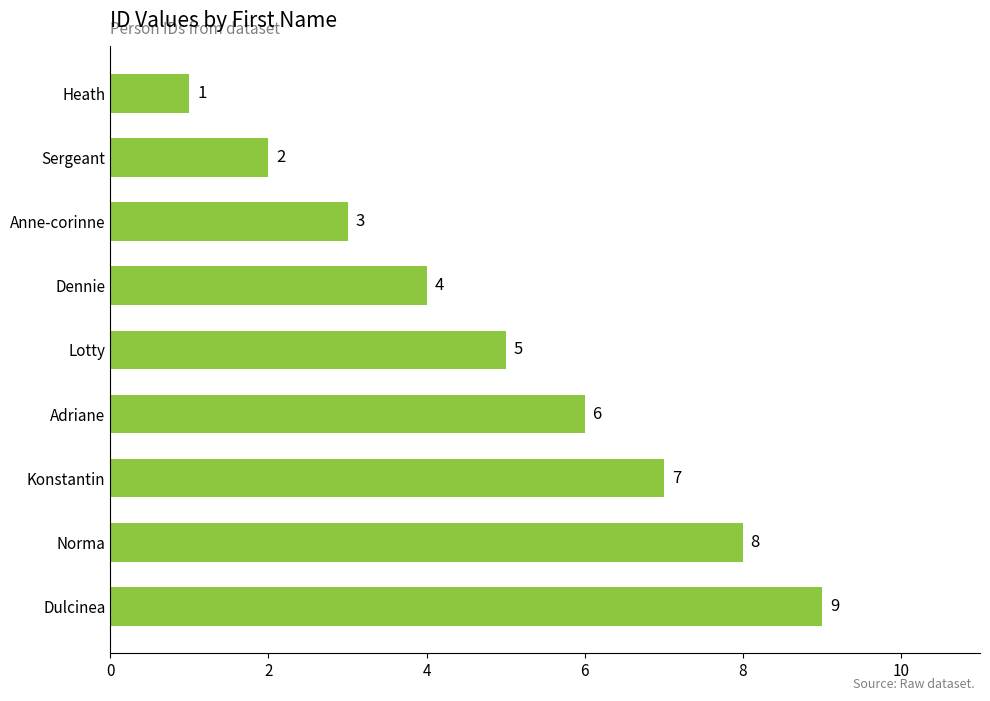

How many data points does each series have?

9